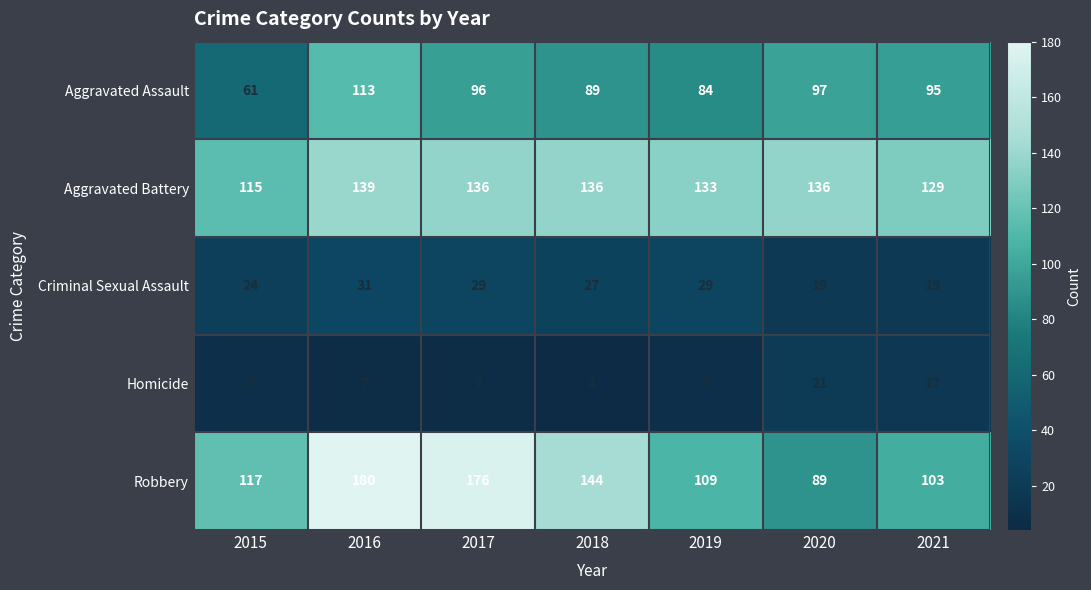

At 2018, list the series in order from largest to smallest.

Robbery, Aggravated Battery, Aggravated Assault, Criminal Sexual Assault, Homicide